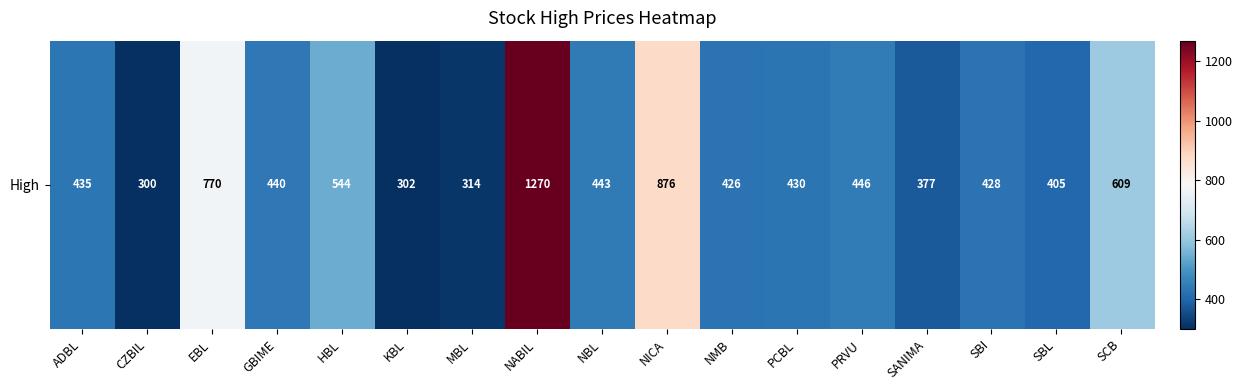

The chart shows a value of 633 at ADBL. True or false?

False